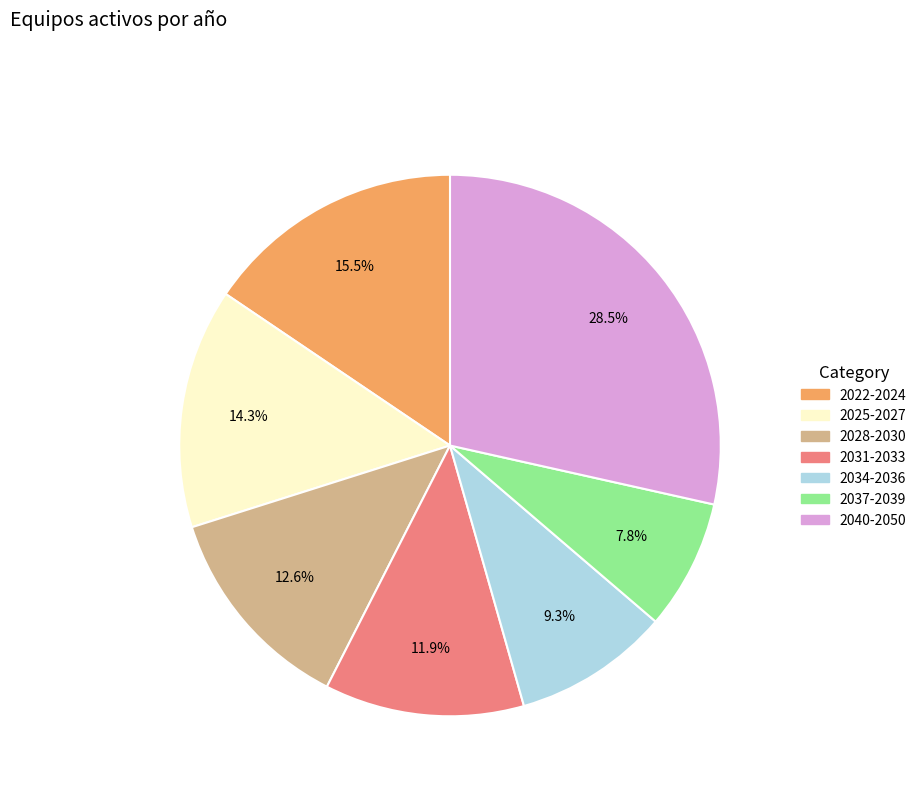

Is there a majority slice in this chart?

No